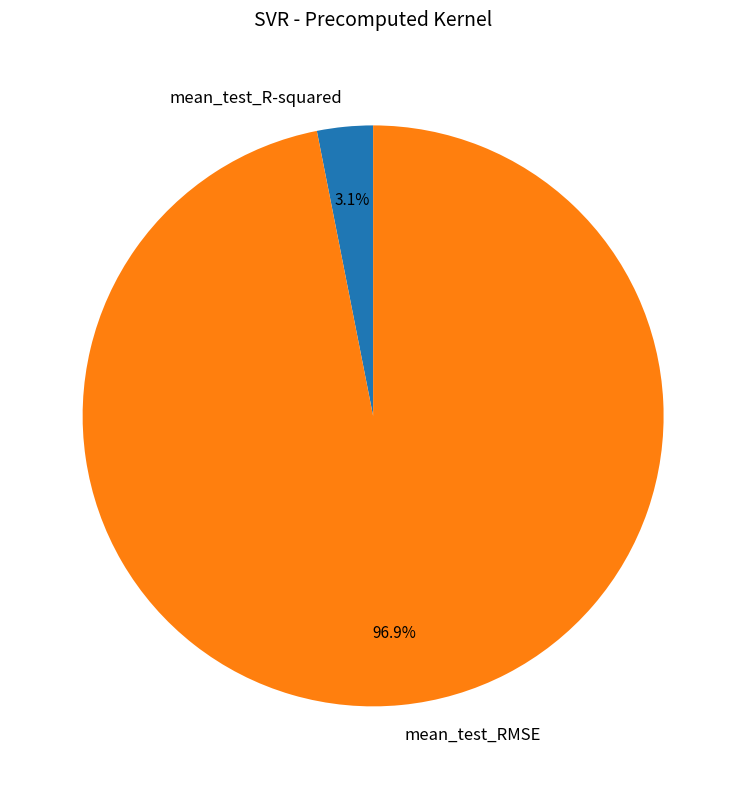

Is it true that mean_test_RMSE is 85% of the pie?

False